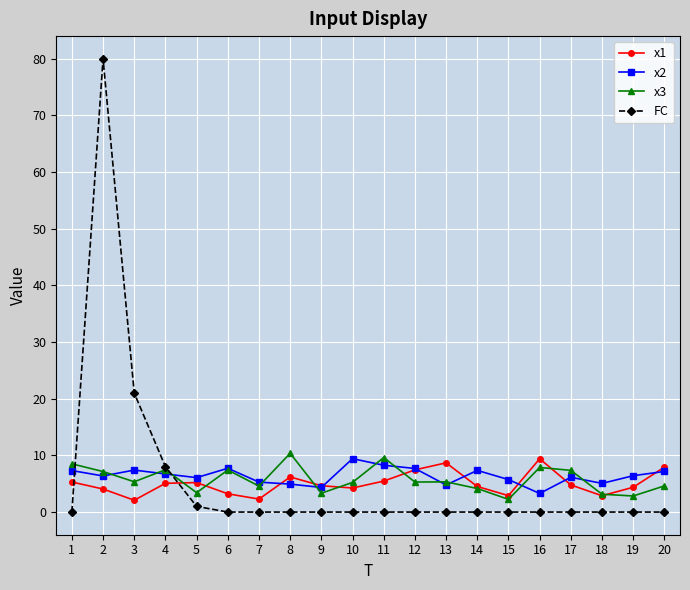

True or false: x1 and x3 intersect in this chart.

True